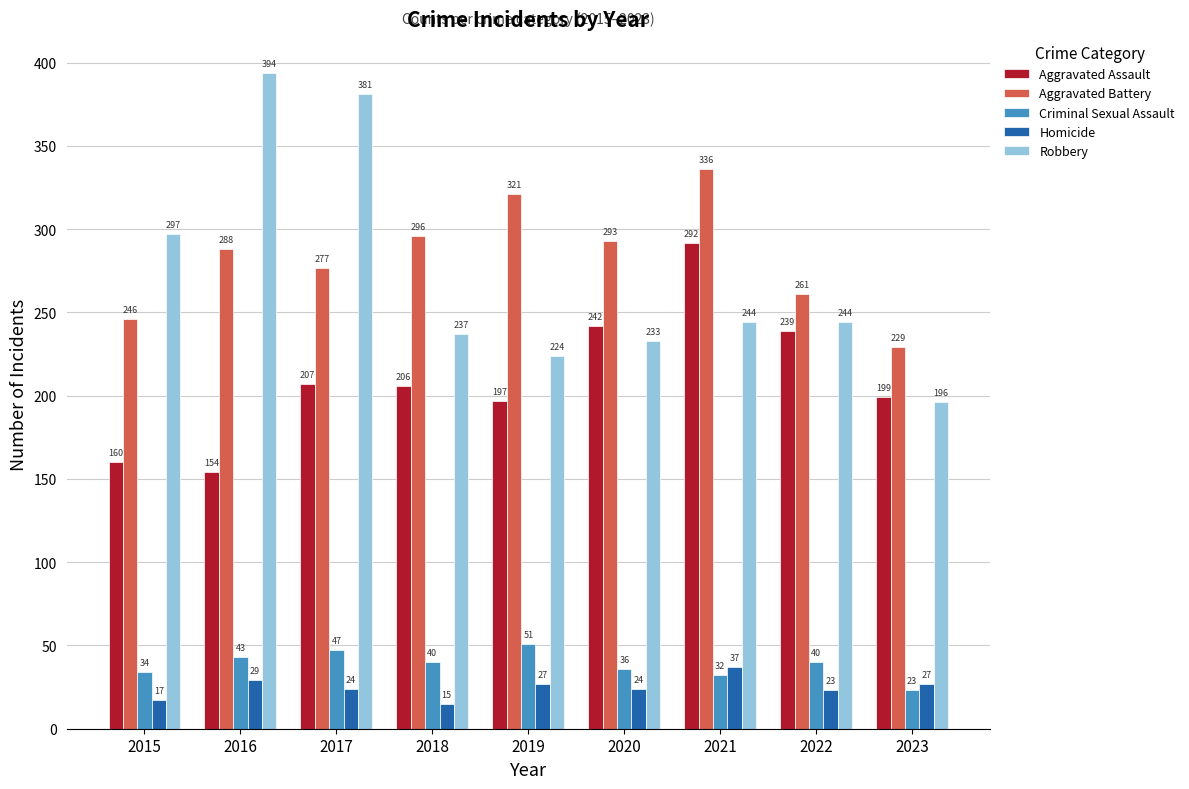

Reading left to right, list all the values displayed in this chart.

Aggravated Assault: 2015=160	2016=154	2017=207	2018=206	2019=197	2020=242	2021=292	2022=239	2023=199
Aggravated Battery: 2015=246	2016=288	2017=277	2018=296	2019=321	2020=293	2021=336	2022=261	2023=229
Criminal Sexual Assault: 2015=34	2016=43	2017=47	2018=40	2019=51	2020=36	2021=32	2022=40	2023=23
Homicide: 2015=17	2016=29	2017=24	2018=15	2019=27	2020=24	2021=37	2022=23	2023=27
Robbery: 2015=297	2016=394	2017=381	2018=237	2019=224	2020=233	2021=244	2022=244	2023=196